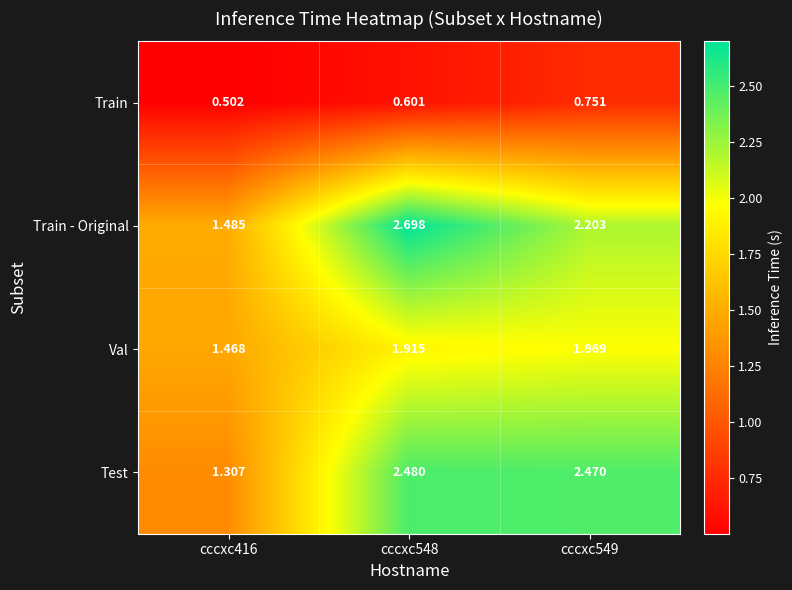

Which series has the widest spread of values?

Train - Original